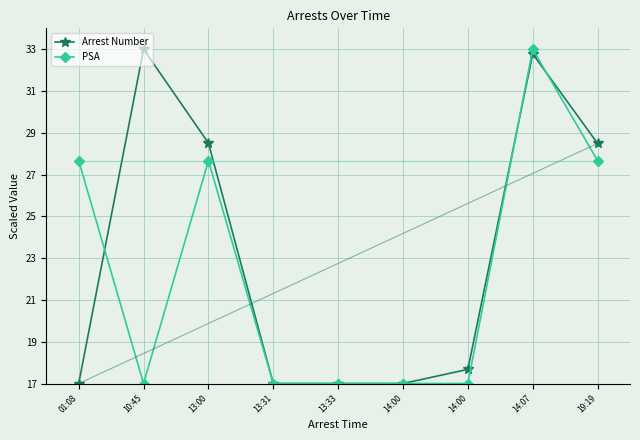

The value of PSA at 13:00 is 6.4. True or false?

False